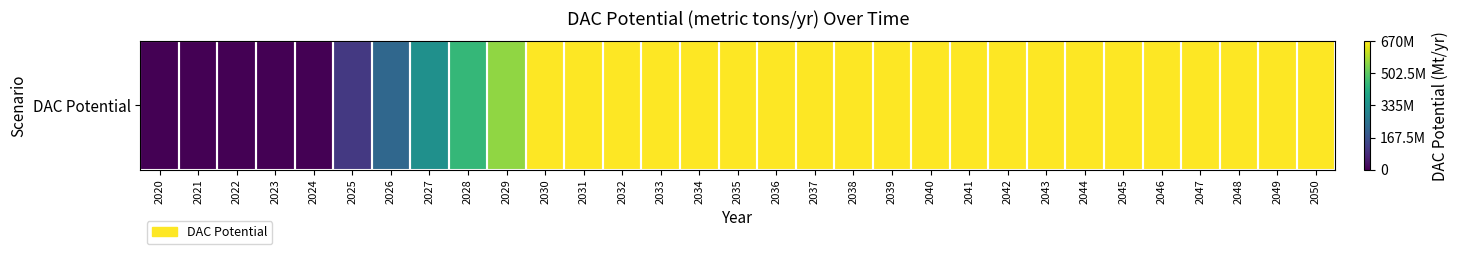

List the labels in order of value, smallest first.

2020, 2021, 2022, 2023, 2024, 2025, 2026, 2027, 2028, 2029, 2030, 2031, 2032, 2033, 2034, 2035, 2036, 2037, 2038, 2039, 2040, 2041, 2042, 2043, 2044, 2045, 2046, 2047, 2048, 2049, 2050